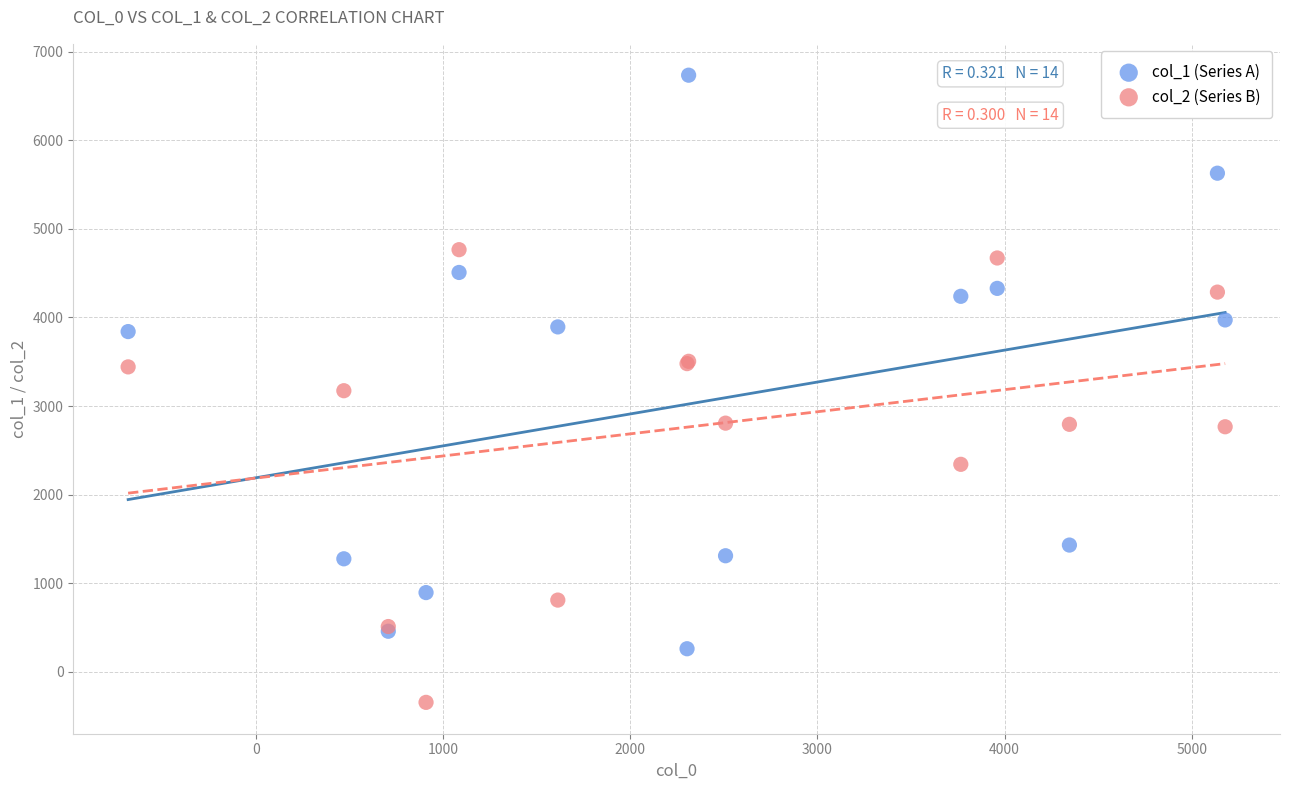

Which series contains the highest Y value?

col_1 (Series A)